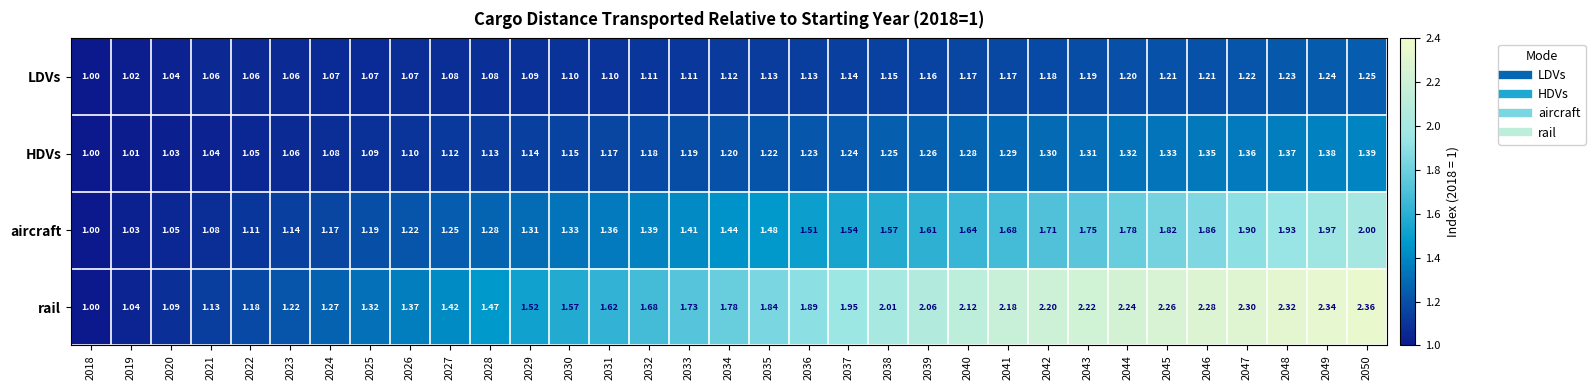

How many series are shown in this chart?

4